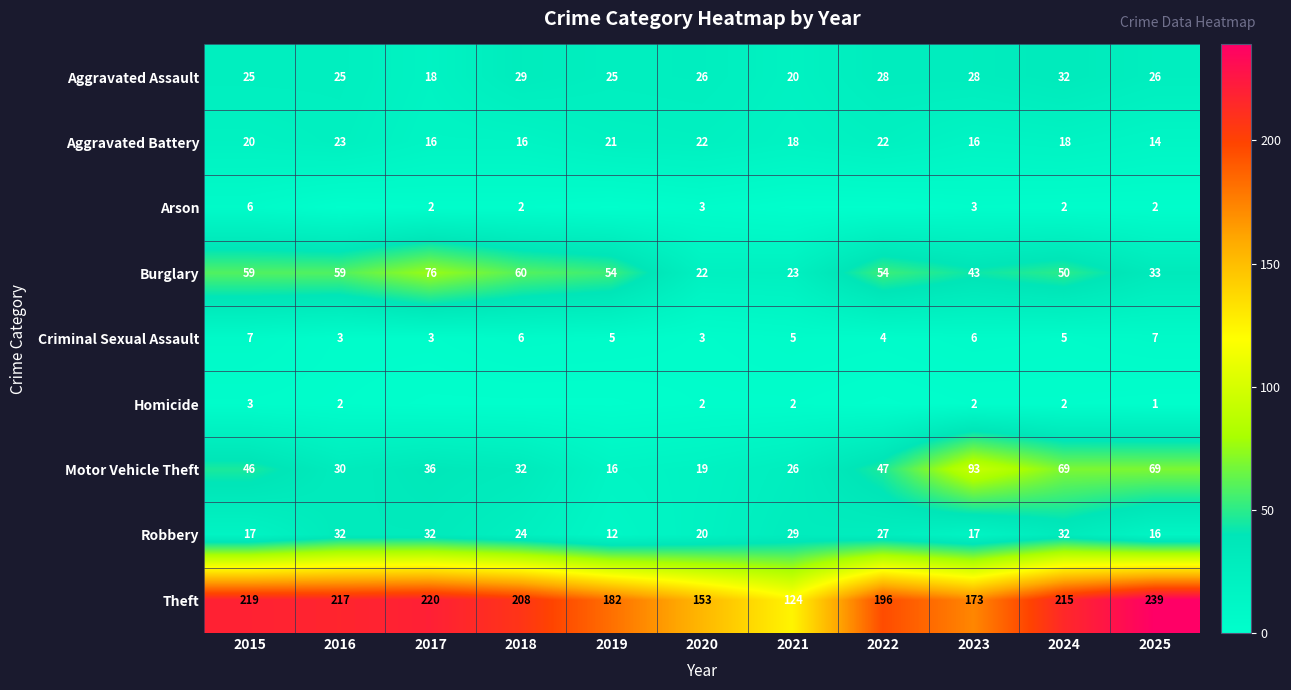

Is it true that Criminal Sexual Assault equals 8 at 2019?

False